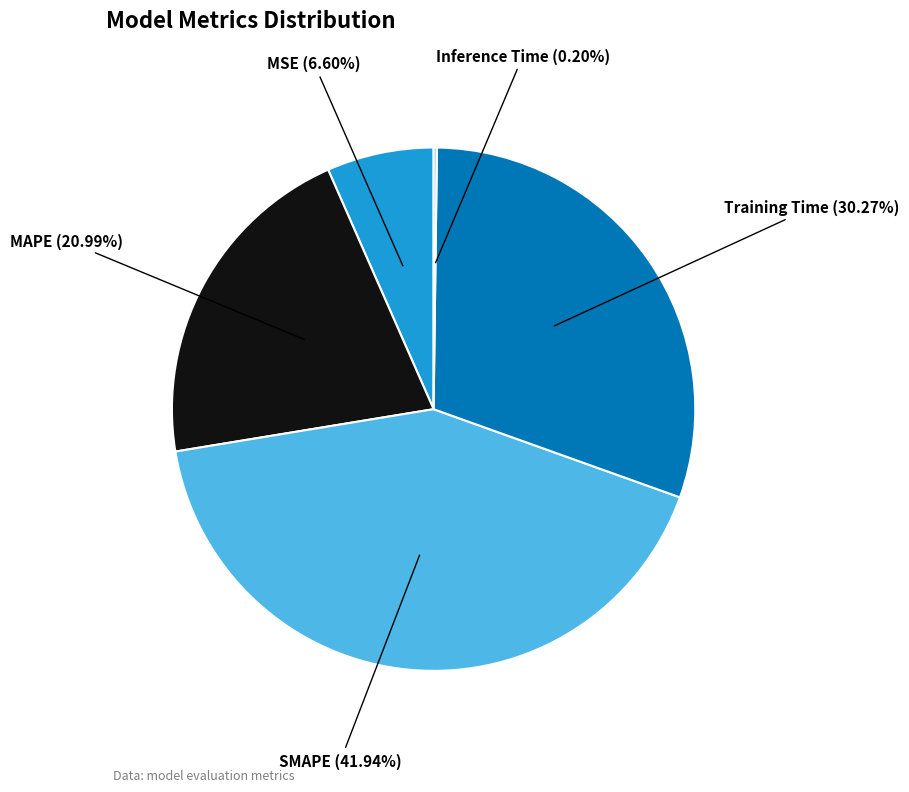

What is the largest slice in the pie chart?

SMAPE